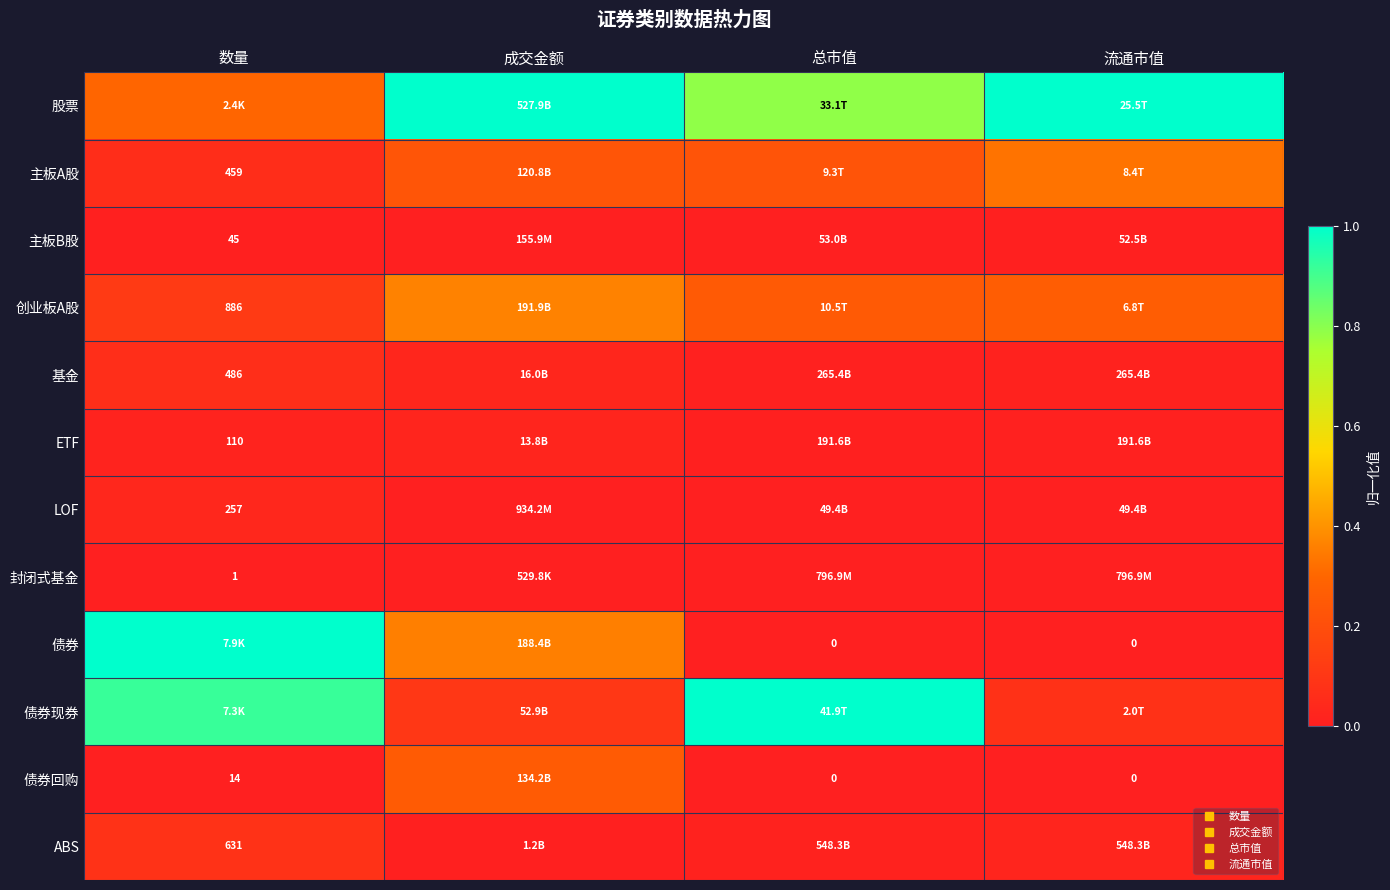

What is the approximate value of 创业板A股 at 流通市值?

0.3